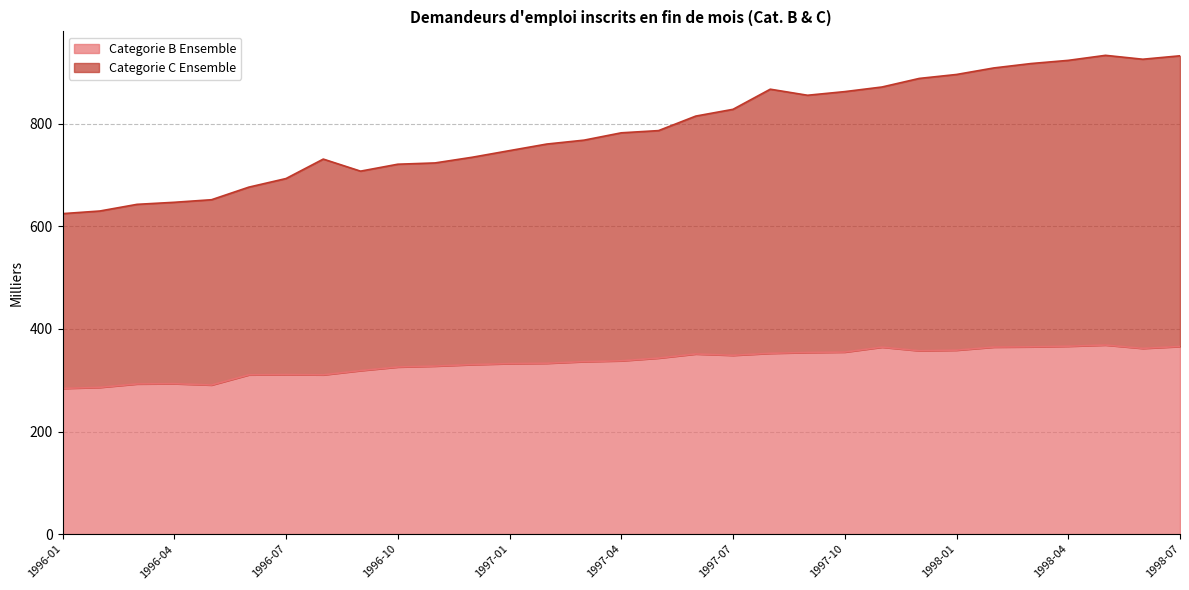

Rank the series at 1997-05 from lowest to highest value.

Categorie B Ensemble, Categorie C Ensemble